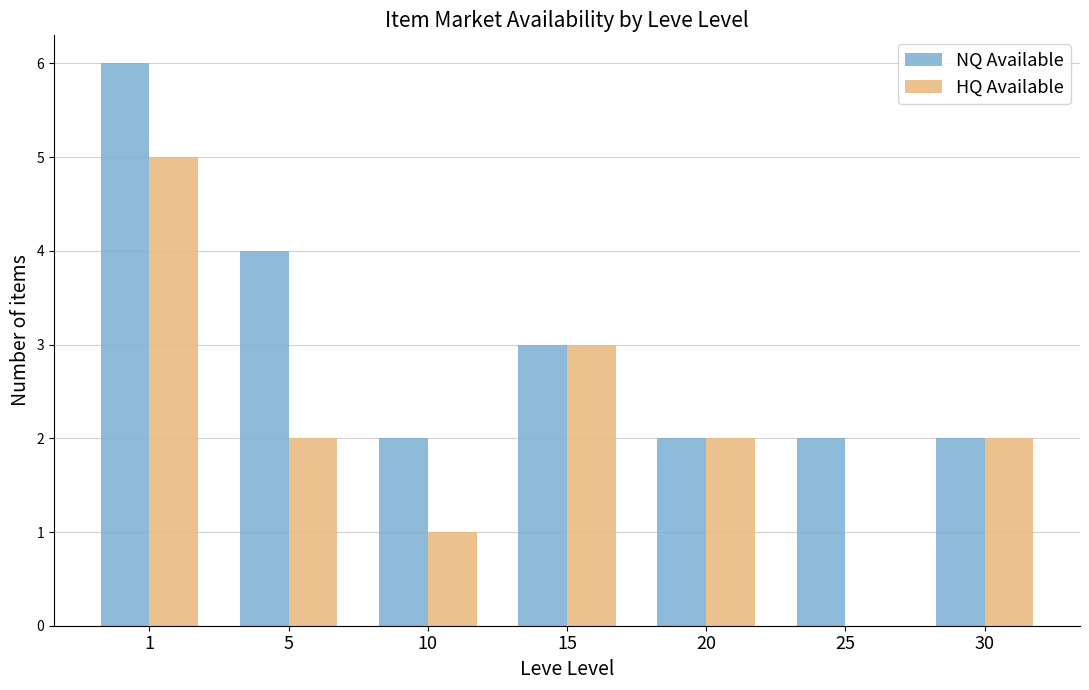

How many distinct data groups are displayed?

2